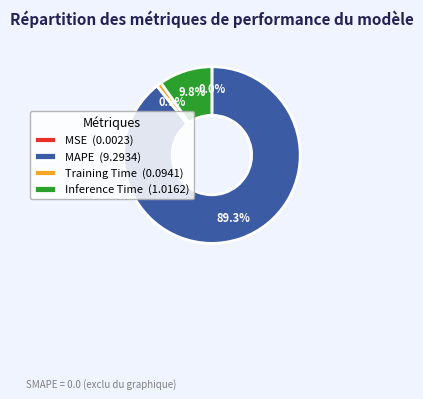

Combined, do Training Time (0.0941) and MAPE (9.2934) account for over 50%?

Yes